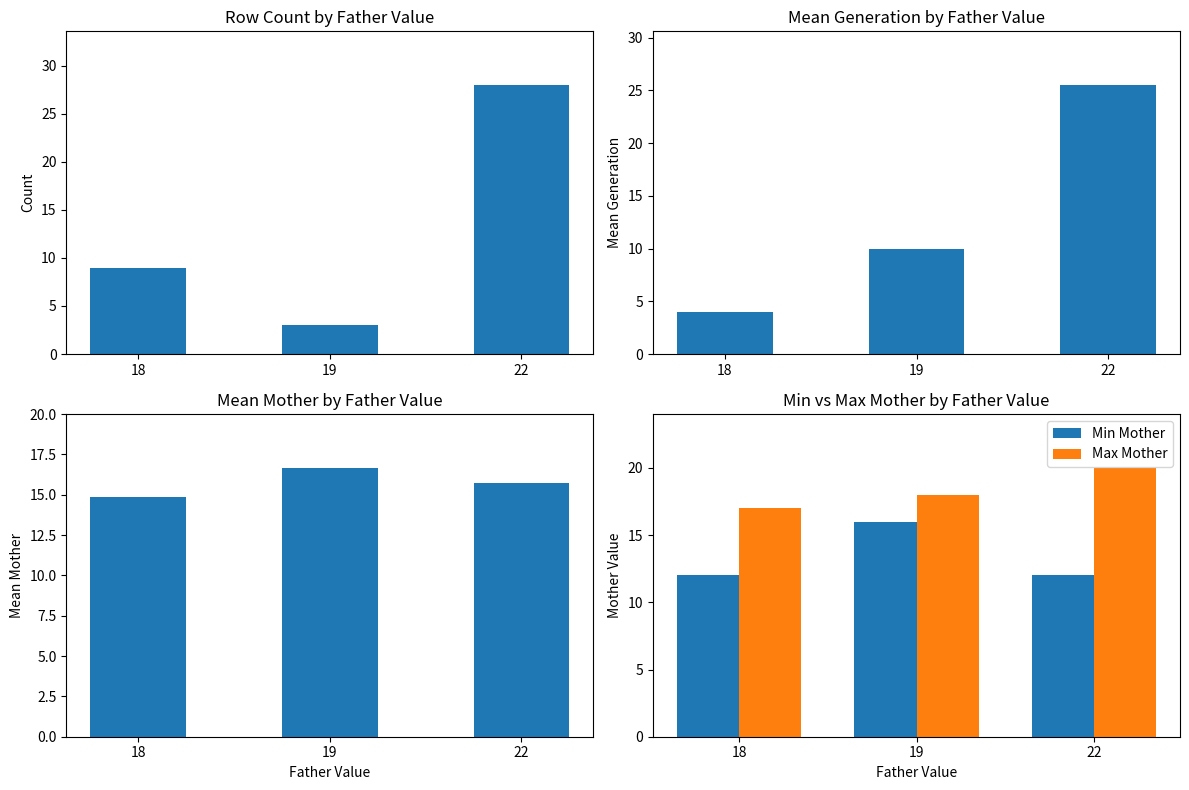

What is the lowest value of the Max Mother series?

17